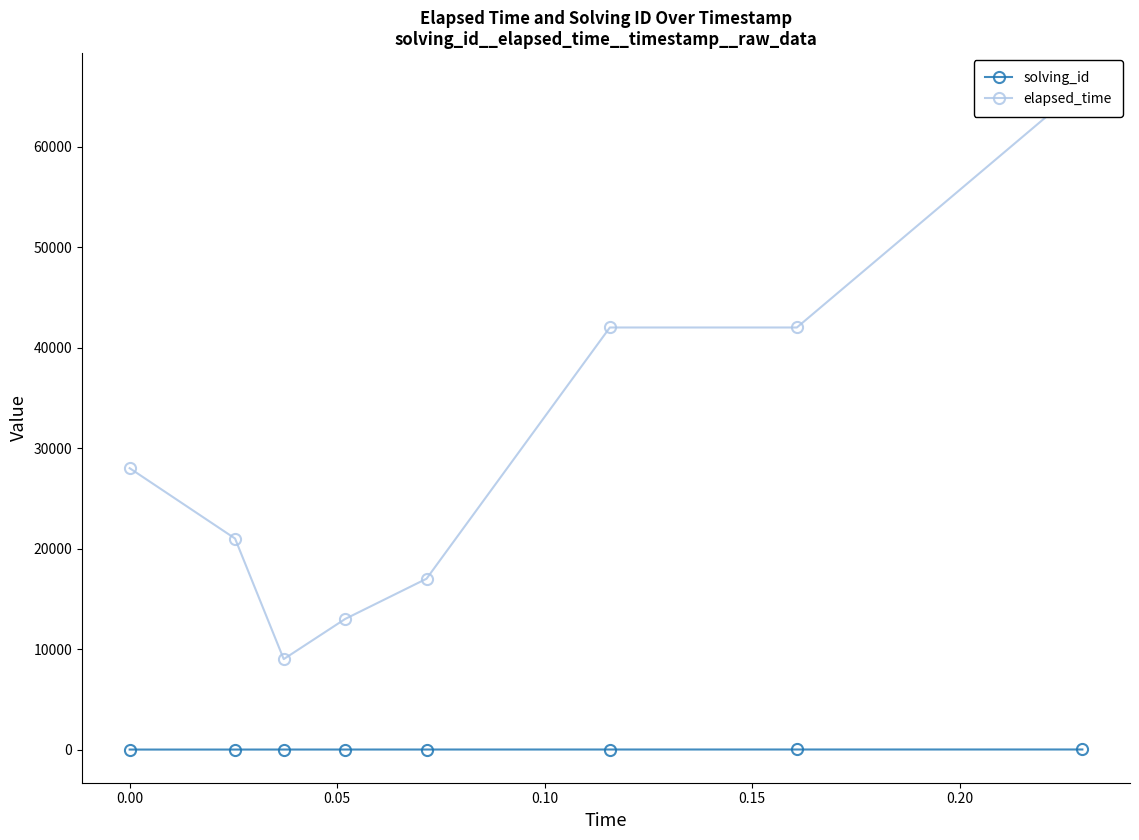

What is the sum of the elapsed_time values at 0.20 and 0.15?

59000